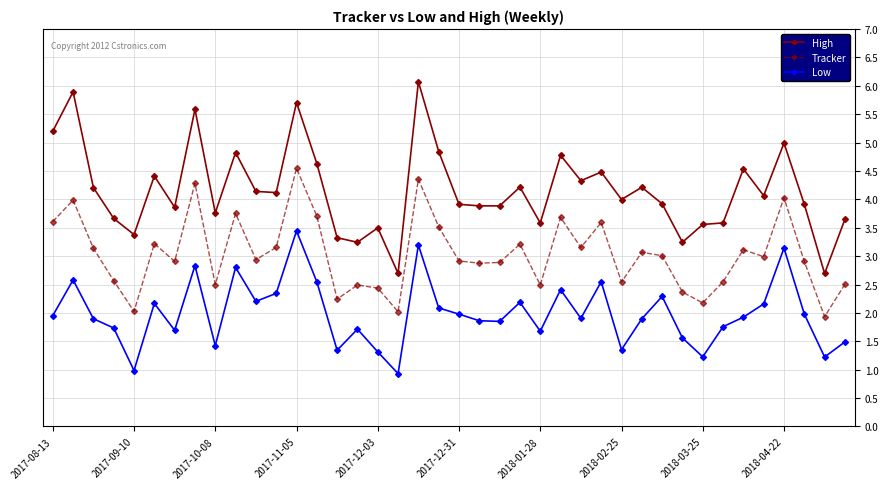

True or false: Tracker and High cross at least once.

False